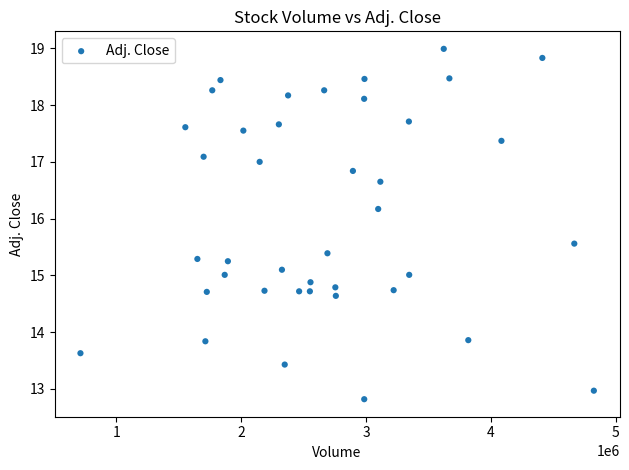

What is the range of X values (max minus min)?

4112301.0